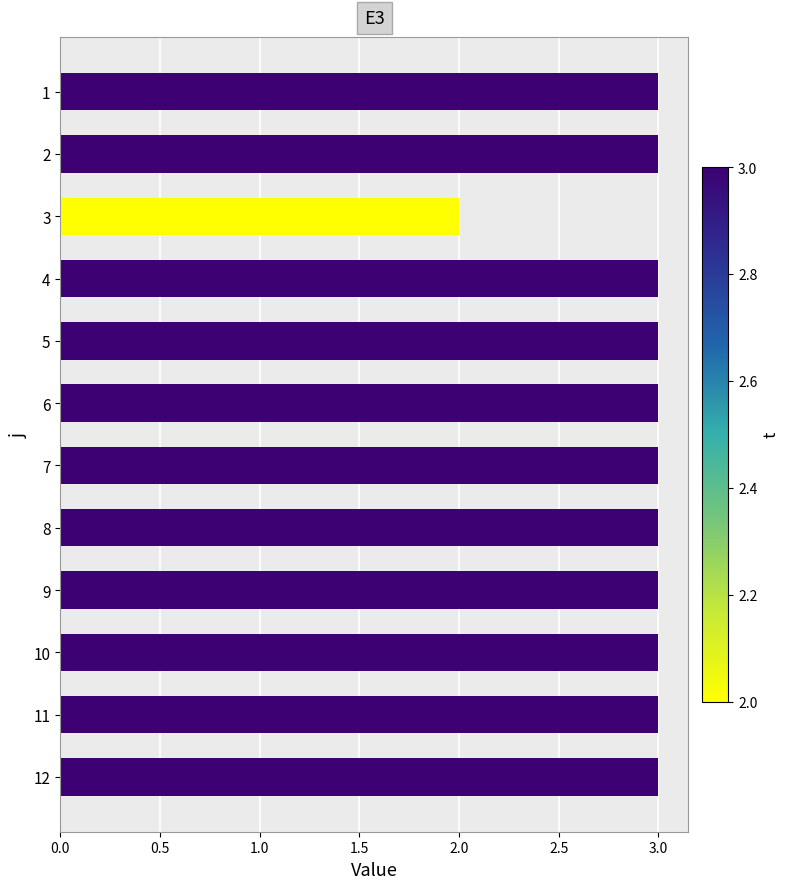

What is the maximum value shown in the chart?

3